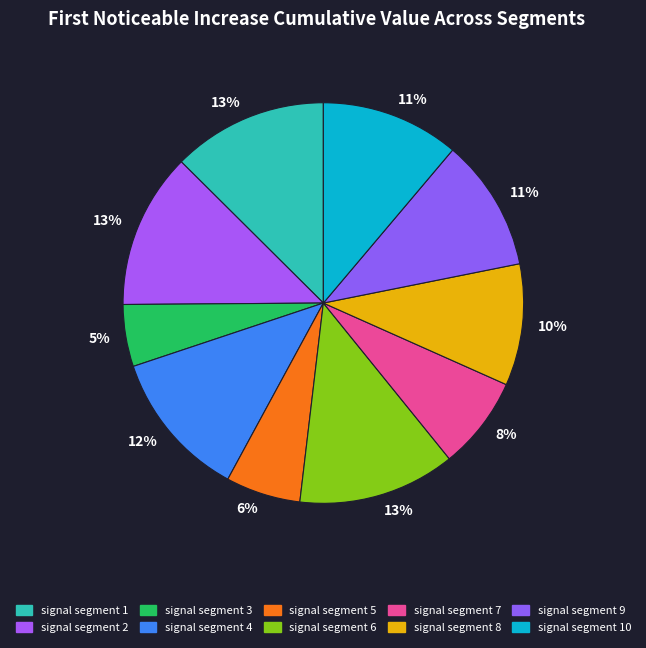

How many slices are in this pie chart?

10